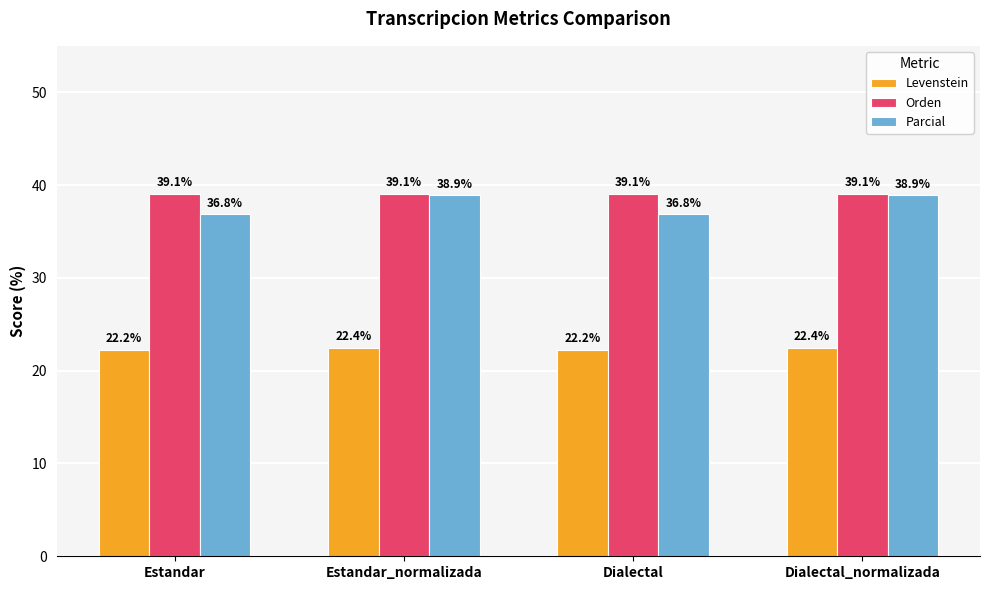

How many values in the Parcial series are below 38?

2